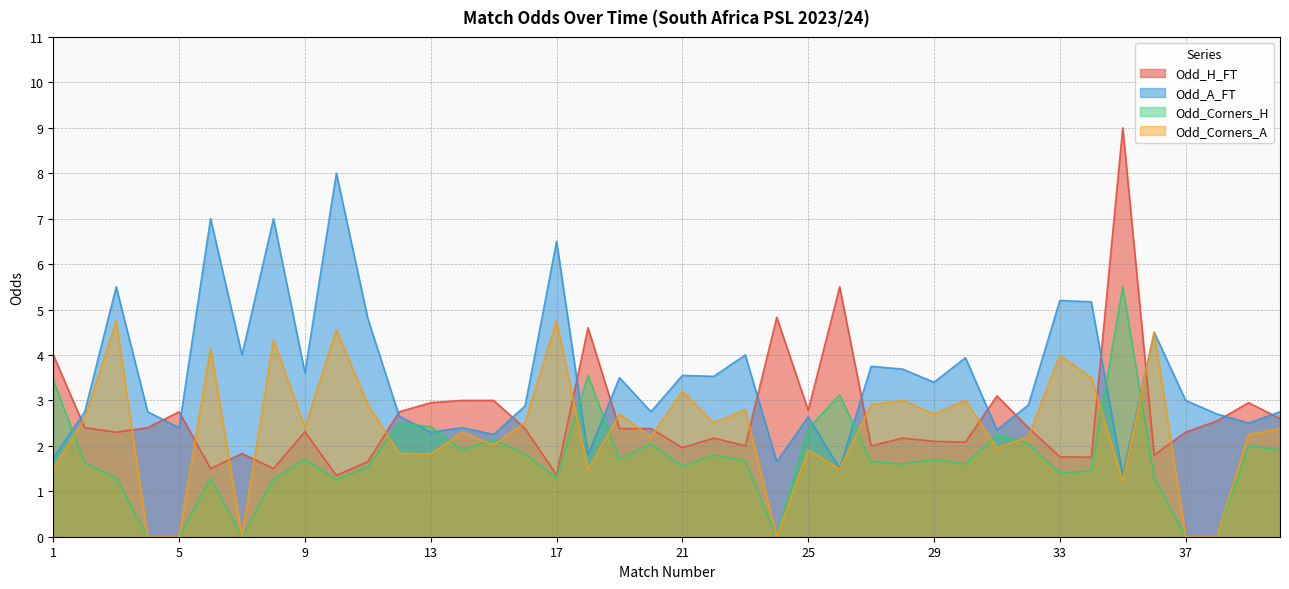

What is the sum of all Odd_Corners_A values?

94.3